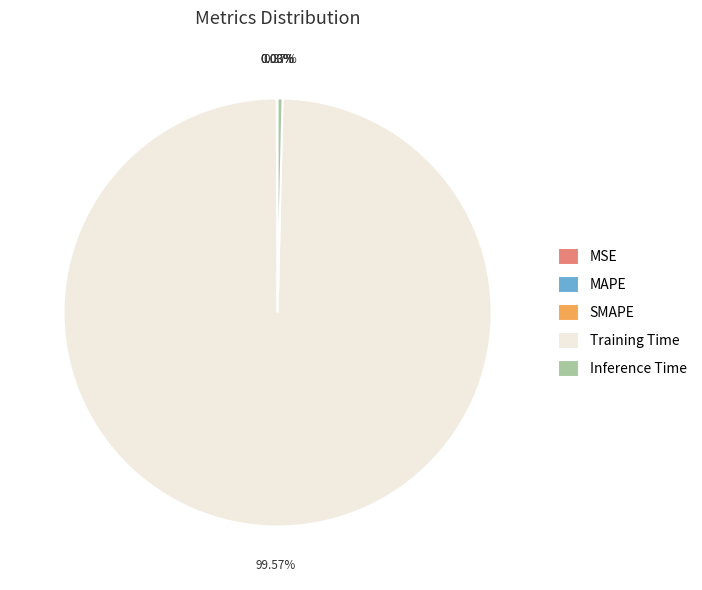

How many segments does this pie chart have?

5